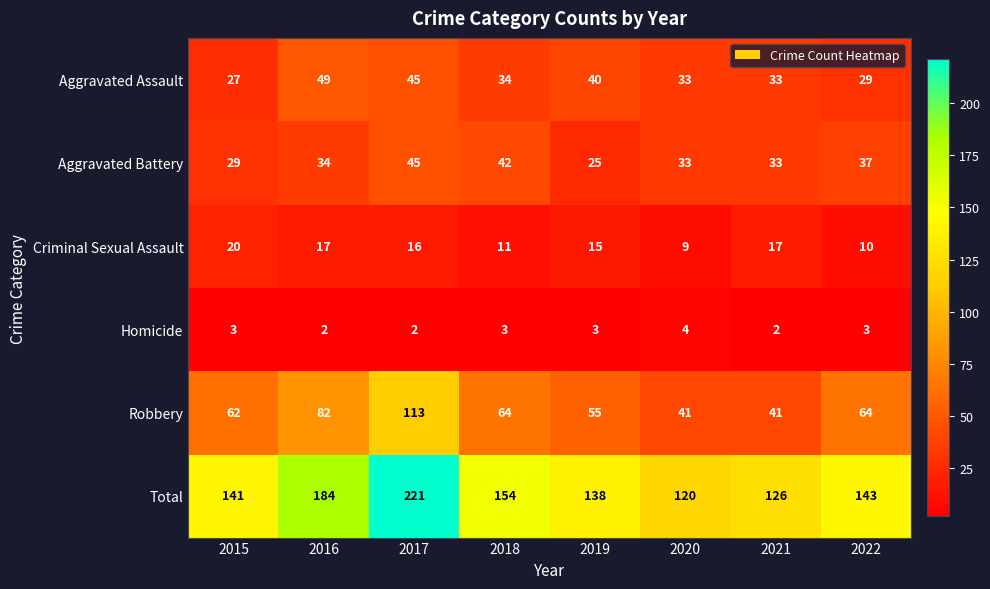

The value of Homicide at 2022 is 5. True or false?

False